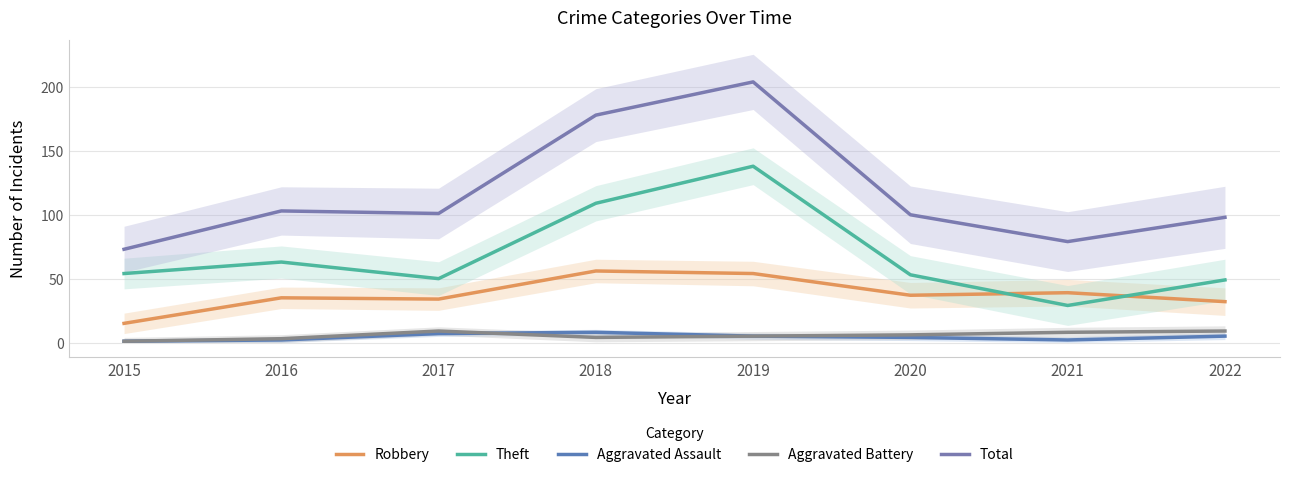

What is the sum of all Aggravated Battery values?

45